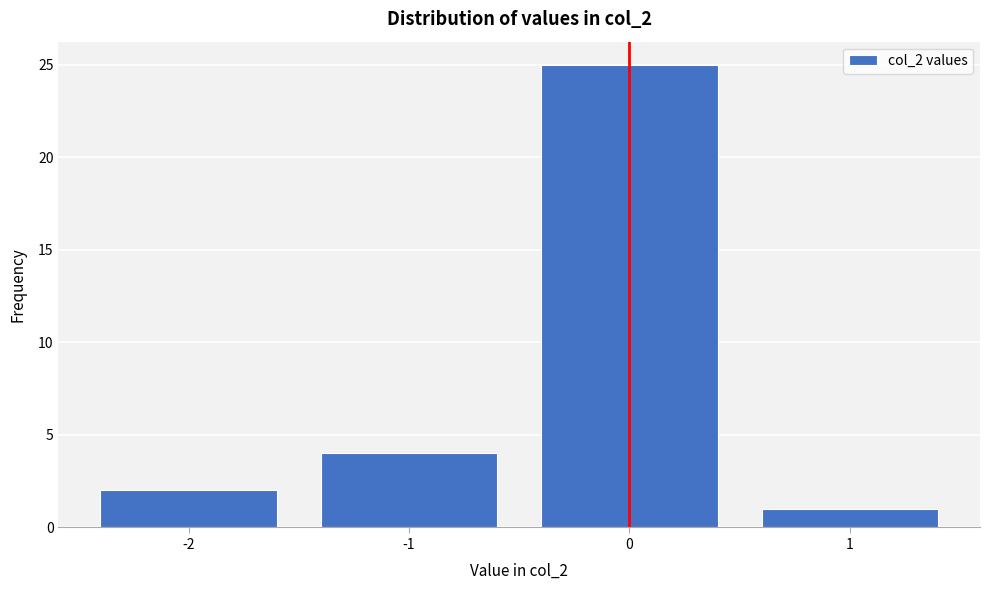

Reading left to right, what are all the values shown in this chart?

-2=2	-1=4	0=25	1=1